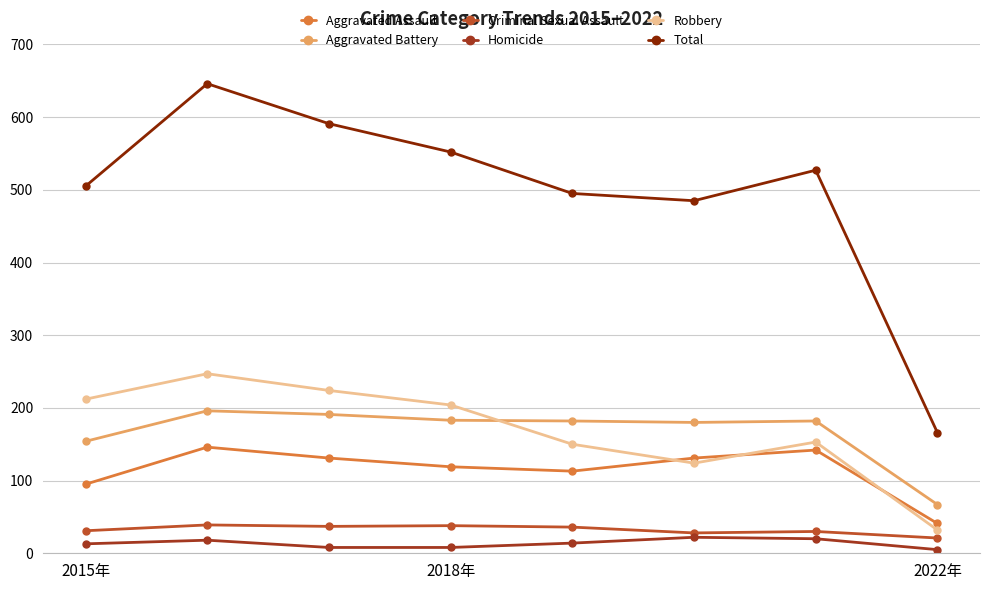

Which series has the largest total across all categories?

Total